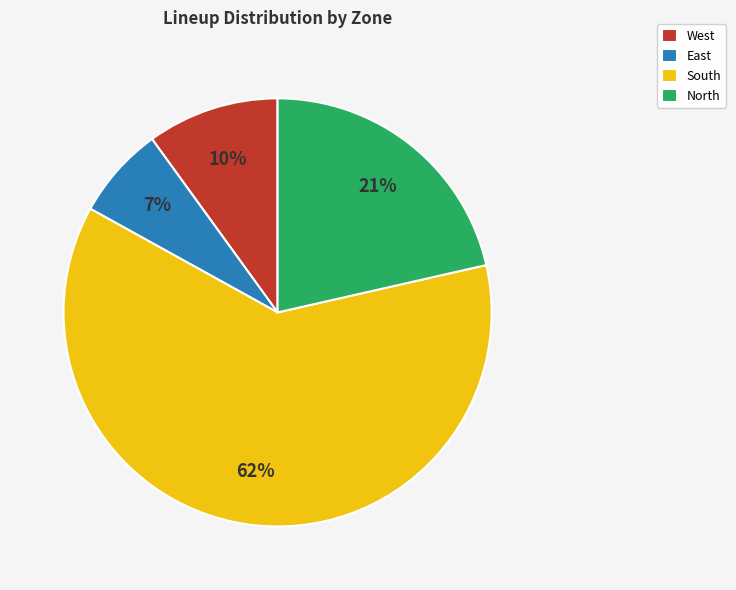

Is it true that West is 21% of the pie?

False